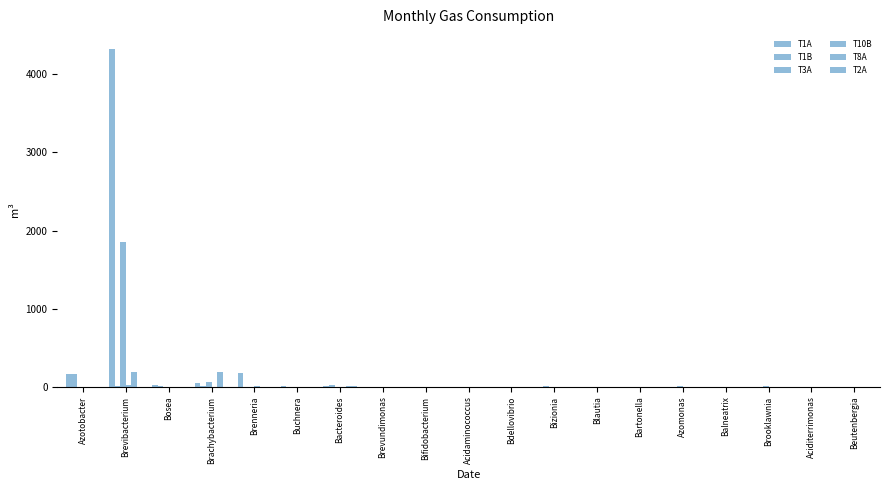

Reading left to right, transcribe all the data shown in this chart.

T1A: 169	4322	29	45	176	8	5	2	1	4	0	0	1	0	0	0	0	0	1
T1B: 160	16	11	5	4	2	21	2	0	0	1	7	3	0	1	2	0	0	0
T3A: 0	1854	2	64	0	0	0	0	0	0	1	1	0	0	6	0	12	0	2
T10B: 0	21	0	1	10	3	1	0	0	1	0	0	0	0	1	0	2	0	0
T8A: 0	185	0	191	1	0	7	0	0	0	0	0	0	0	1	1	0	0	0
T2A: 0	3	1	1	0	1	13	0	0	1	0	0	1	0	0	0	0	0	0